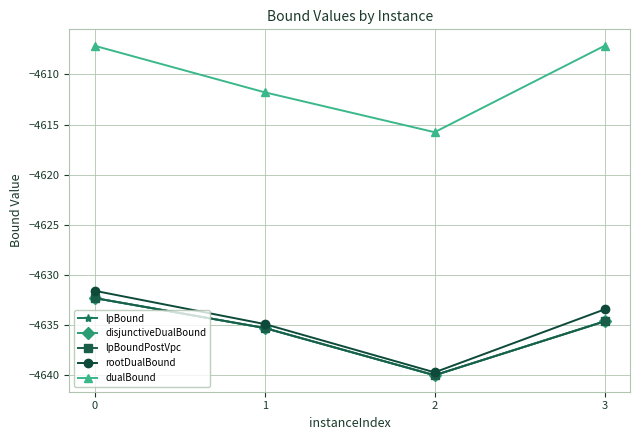

Does the chart have visible grid lines?

Yes